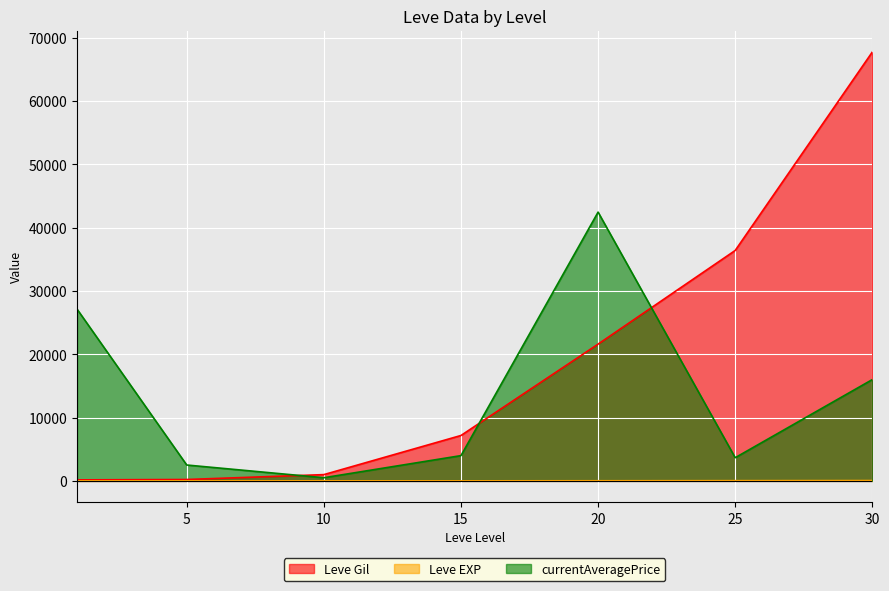

How many data points does each series have?

7